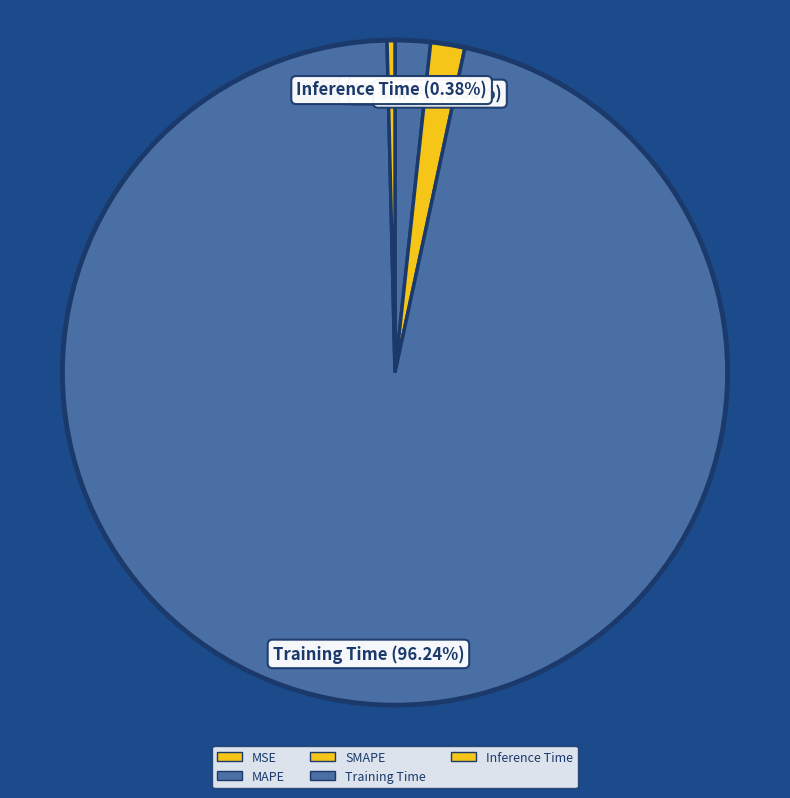

Which slice is the largest?

Training Time